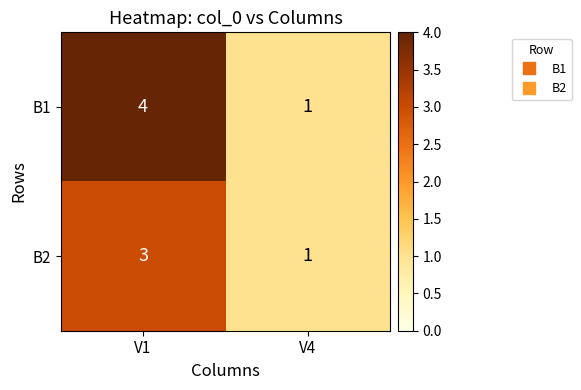

Which series has the largest range (max minus min)?

B1